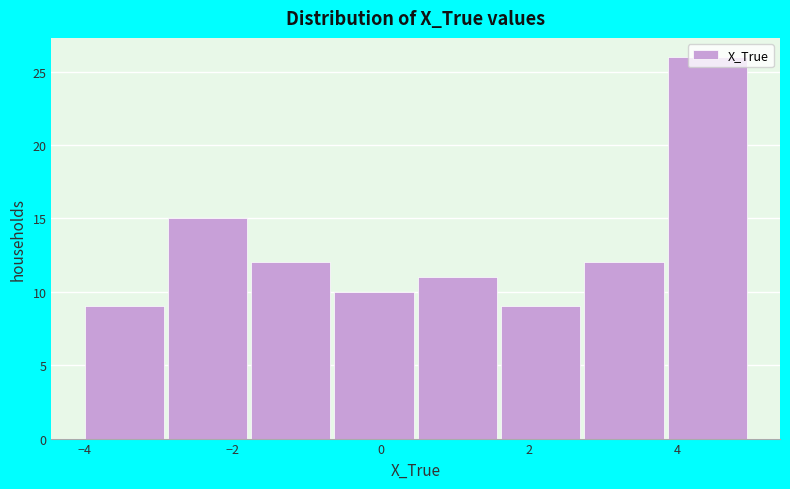

Reading left to right, list every bar in this chart as the range it spans on the x-axis followed by its height. Neither the bar edges nor the heights are printed on the chart, so give them approximately, as read against the axes.

-4.0 to -2.8: 9
-2.8 to -1.8: 15
-1.8 to -0.6: 12
-0.6 to 0.6: 10
0.6 to 1.6: 11
1.6 to 2.8: 9
2.8 to 3.8: 12
3.8 to 5.0: 26